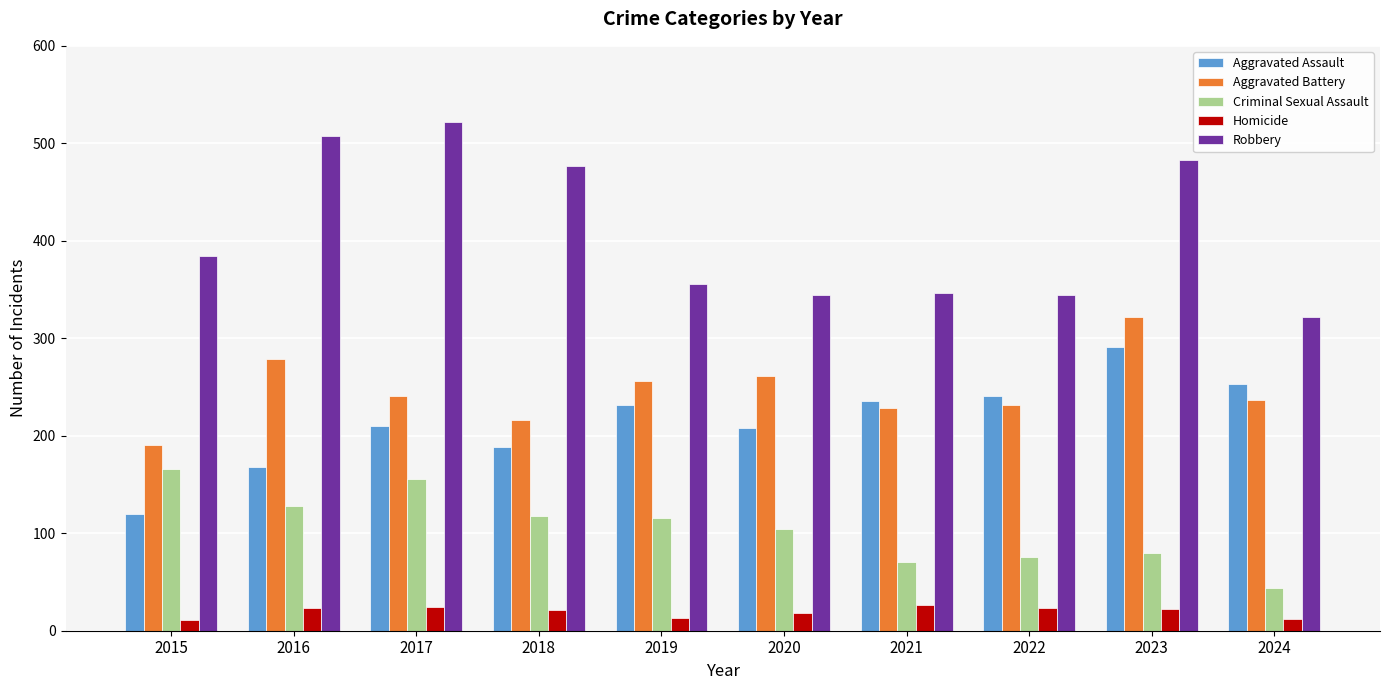

The Robbery series shows 344 at 2022. True or false?

True